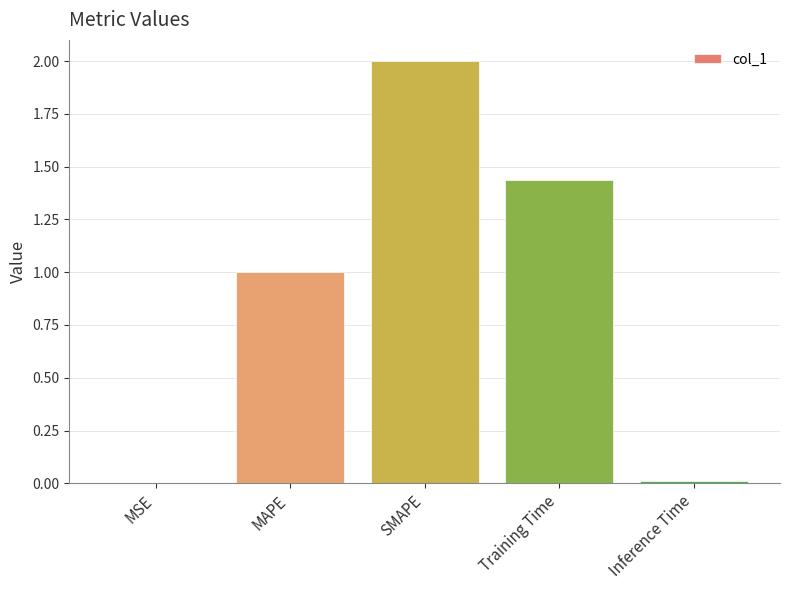

Approximately how many times larger is the value at SMAPE compared to MAPE?

2.0